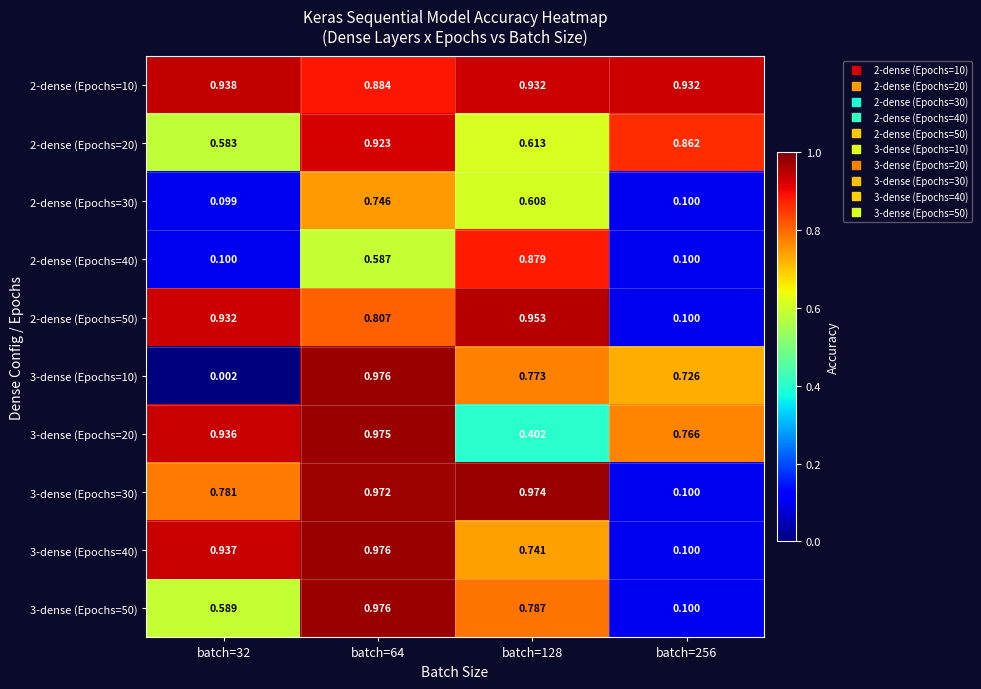

At which category does the chart reach its peak across all series?

batch=64